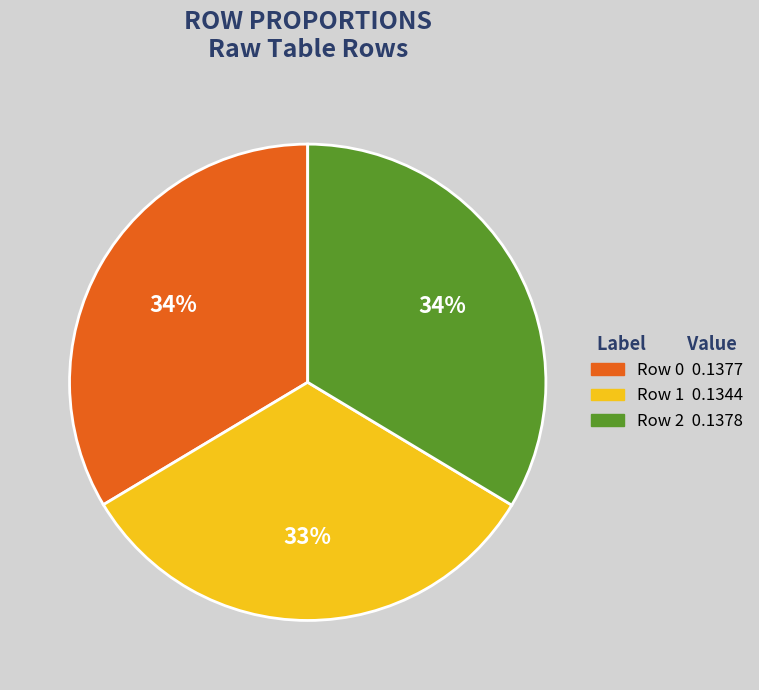

To the nearest percent, what is the average slice percentage?

33%